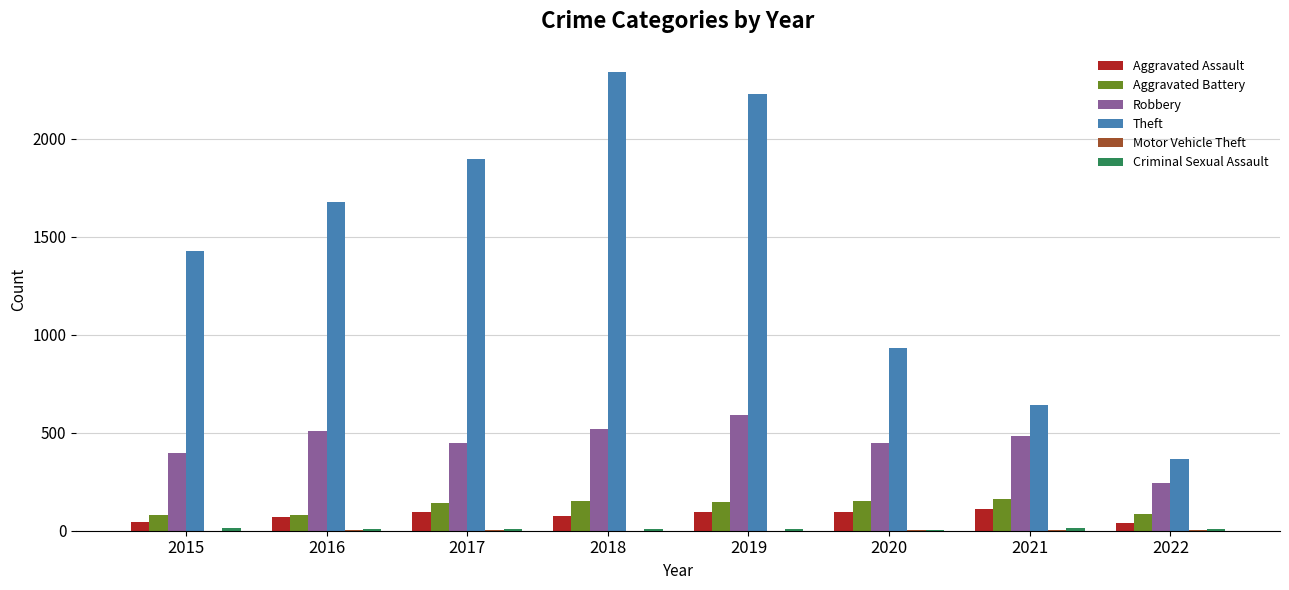

At which category does the chart reach its peak across all series?

2018